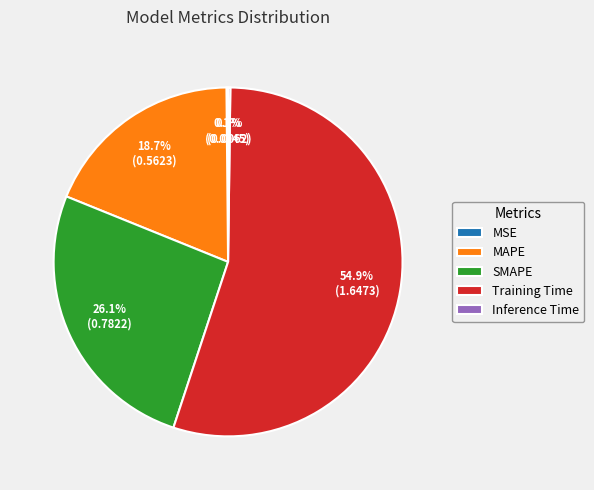

Do Training Time and SMAPE together represent more than half of the pie?

Yes